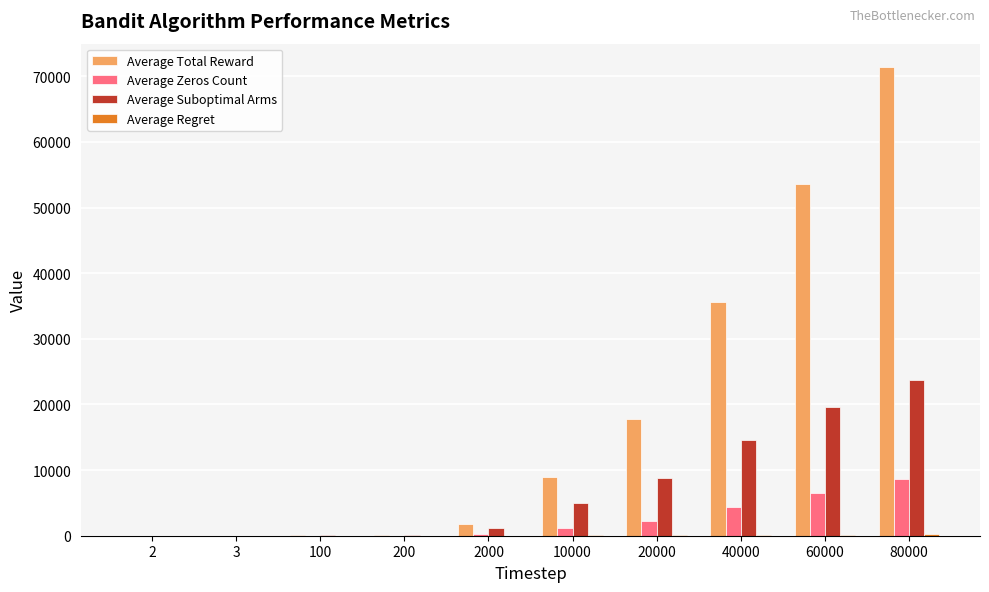

Which series changed the most between 2 and 20000?

Average Total Reward